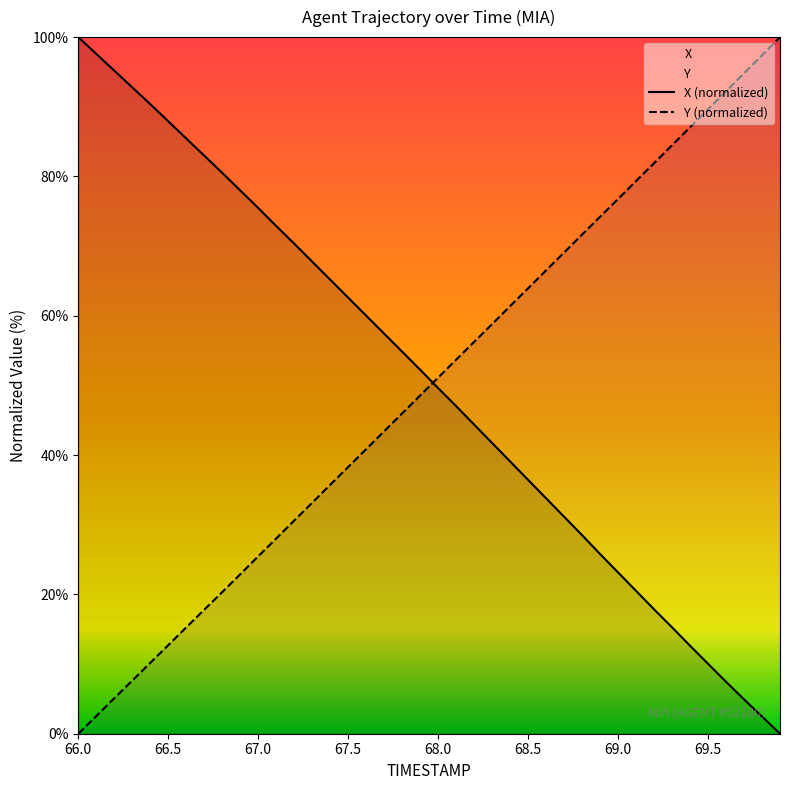

How many data points in Y are above 51?

20